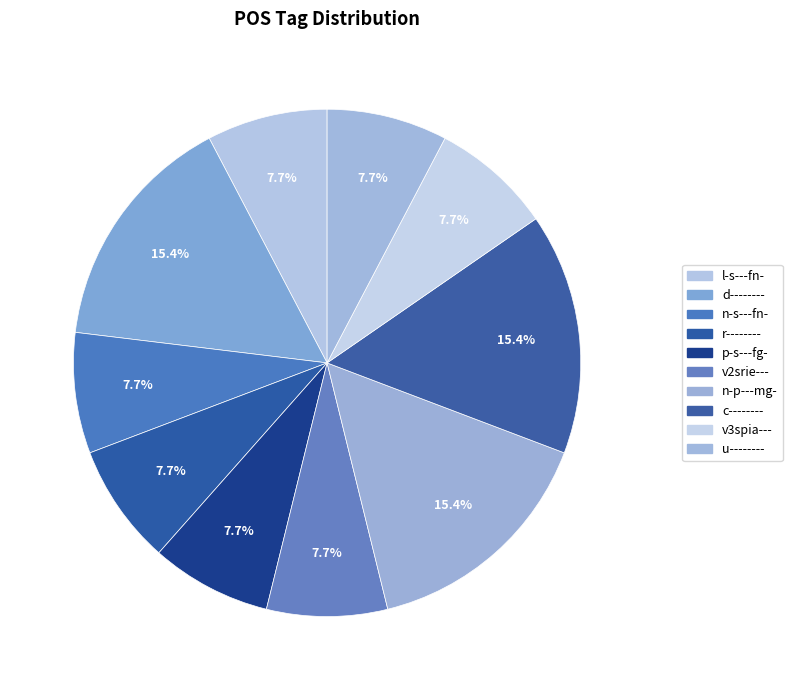

How many slices are in this pie chart?

10